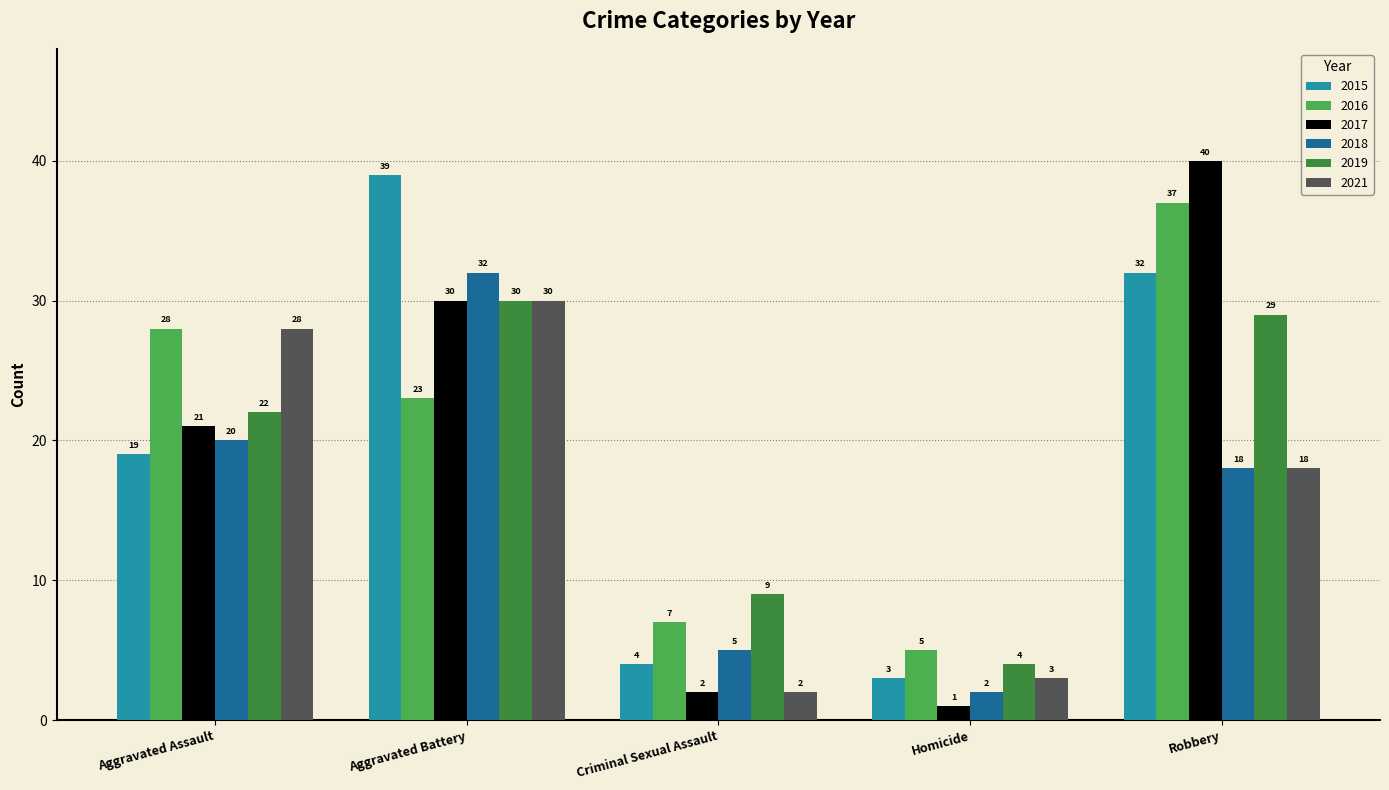

What is the label of the 1st bar from the left?

Aggravated Assault